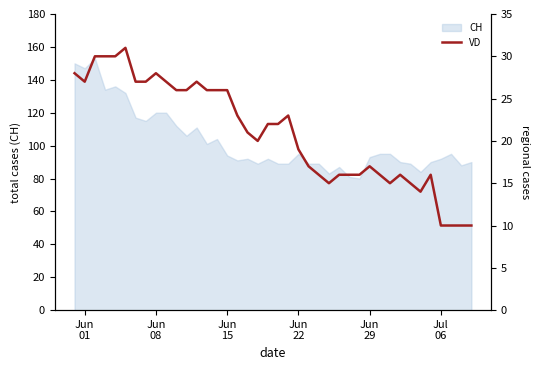

What is the minimum value for CH?

80